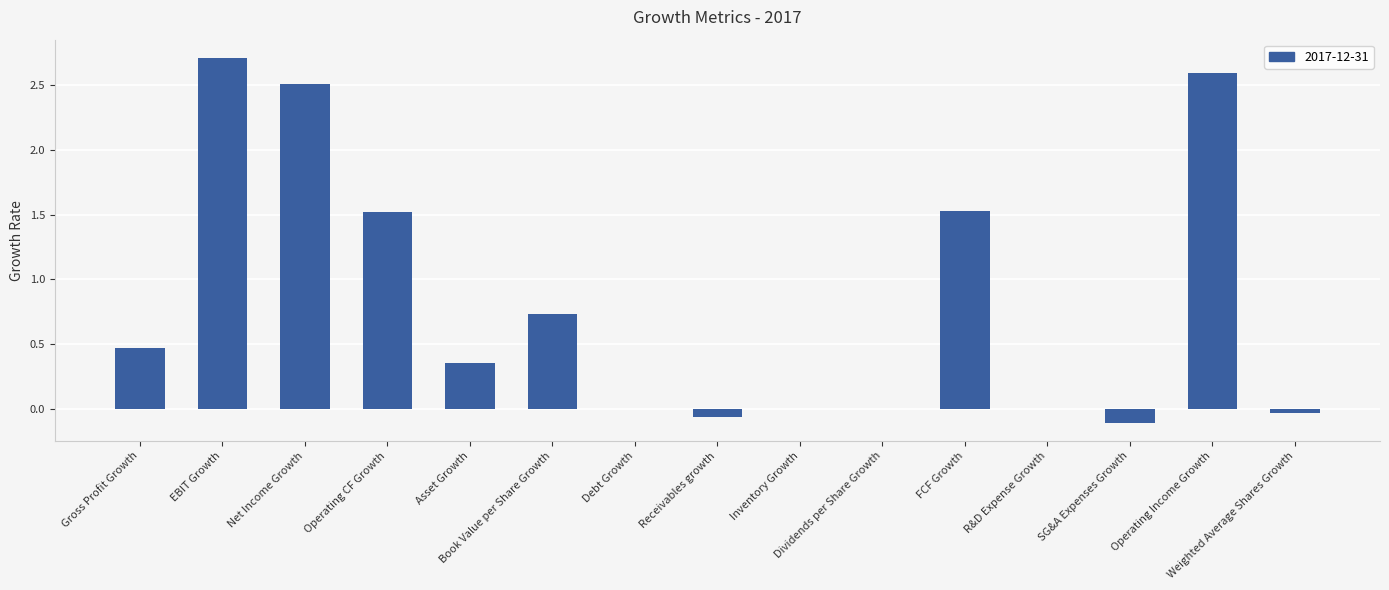

Which category has the highest value across all series?

EBIT Growth